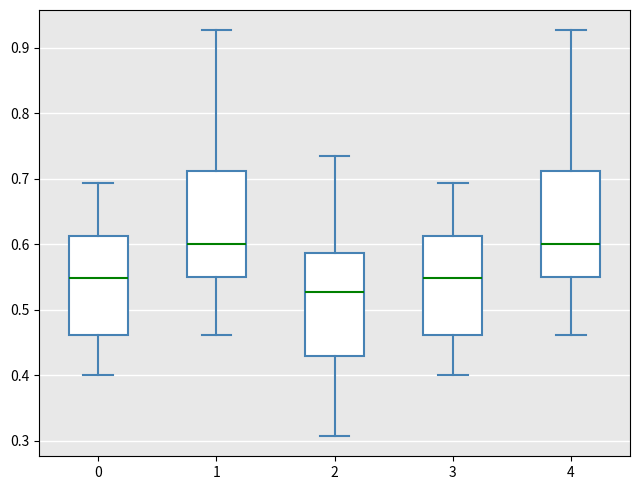

Reading left to right, read every box against the y-axis: the position of its median line, the range the box covers, and the ends of its whiskers. The values are not printed on the chart, so give them approximately, as read against the axis.

0: median 0.55, box 0.46 to 0.61, whiskers 0.40 to 0.69
1: median 0.60, box 0.55 to 0.71, whiskers 0.46 to 0.93
2: median 0.53, box 0.43 to 0.59, whiskers 0.31 to 0.73
3: median 0.55, box 0.46 to 0.61, whiskers 0.40 to 0.69
4: median 0.60, box 0.55 to 0.71, whiskers 0.46 to 0.93